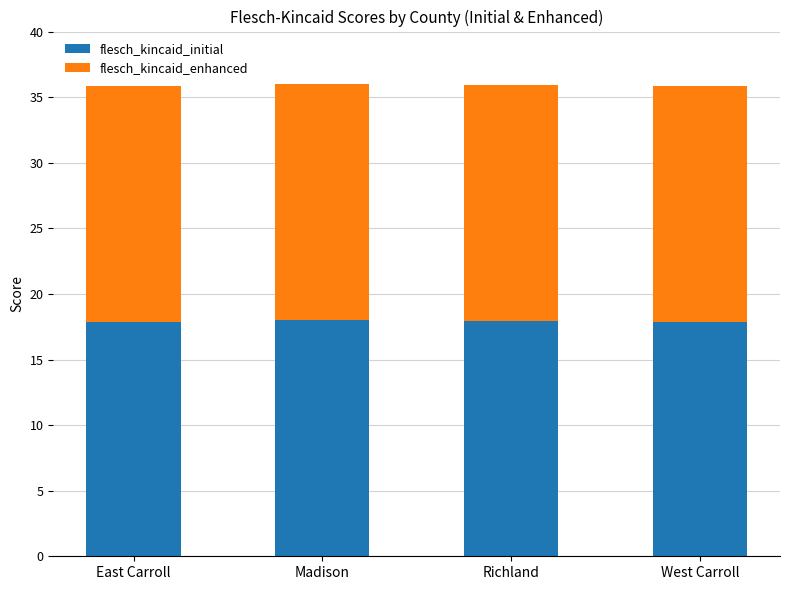

What is the maximum value for flesch_kincaid_initial?

18.0